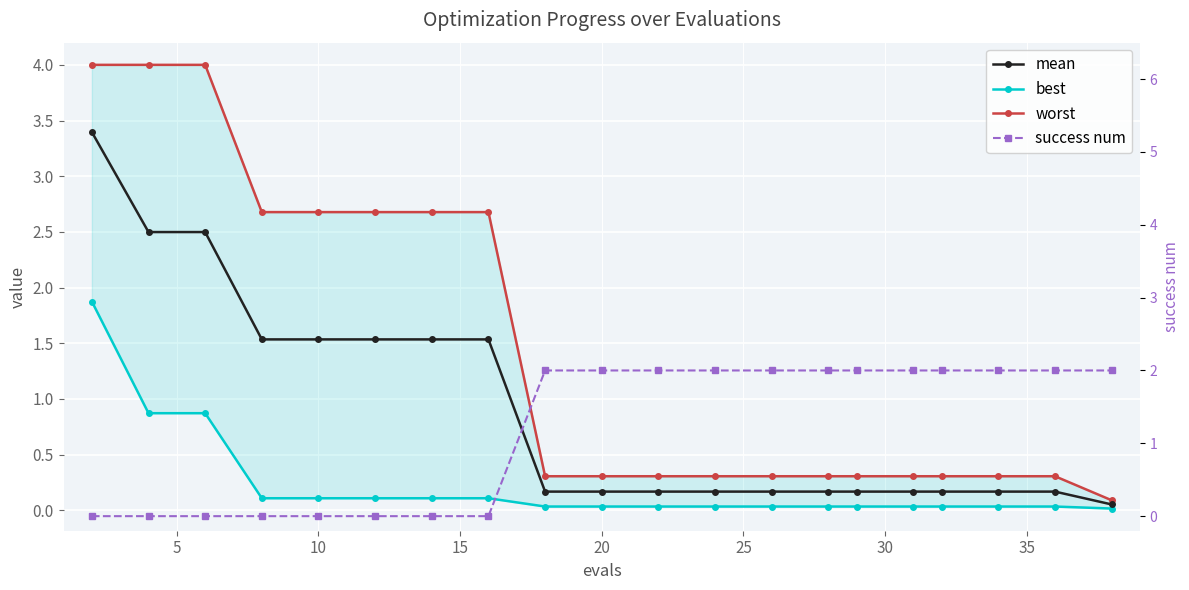

True or false: worst has more than 0 points higher than both neighbors.

False